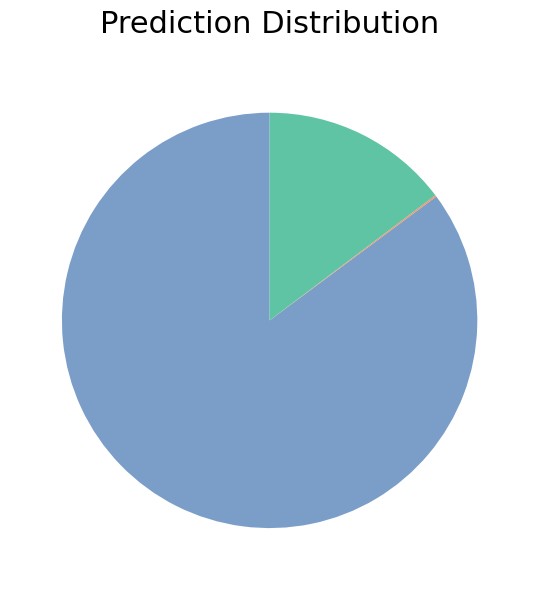

Is there a majority slice in this chart?

Yes